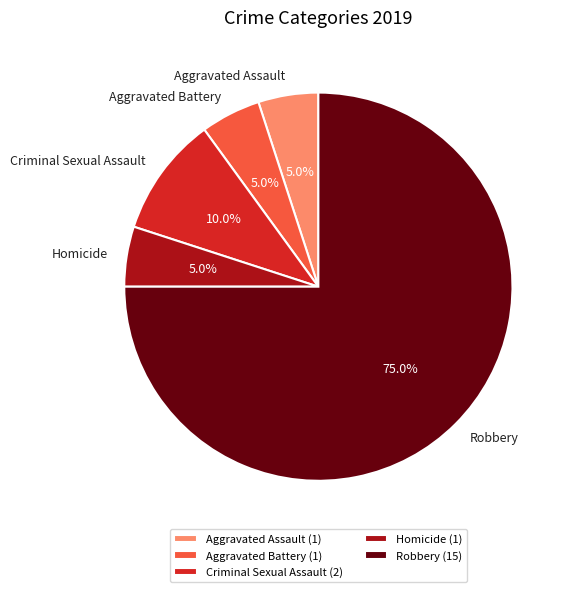

What is the majority slice?

Robbery